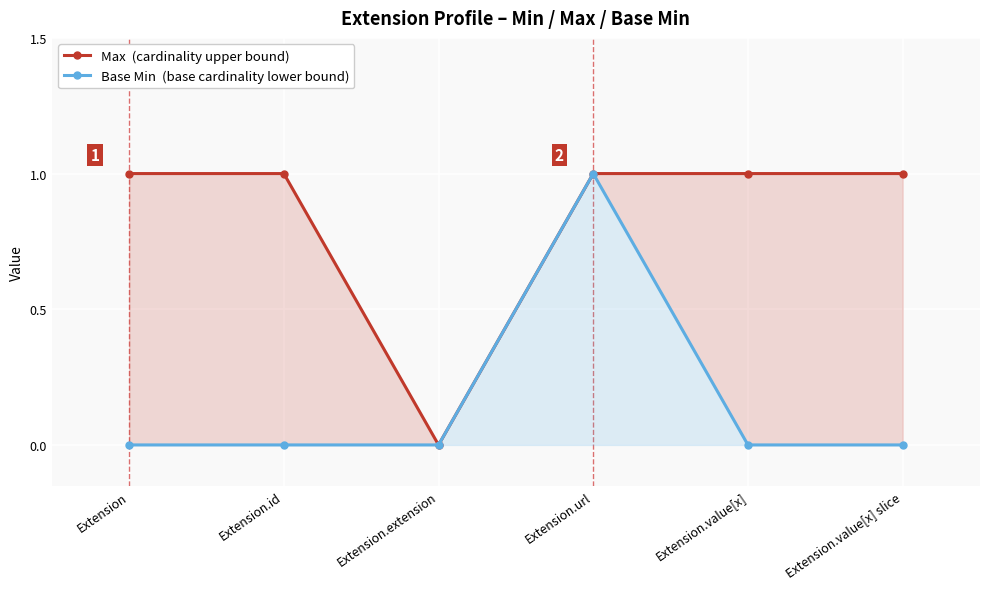

Which series has the largest total across all categories?

Max